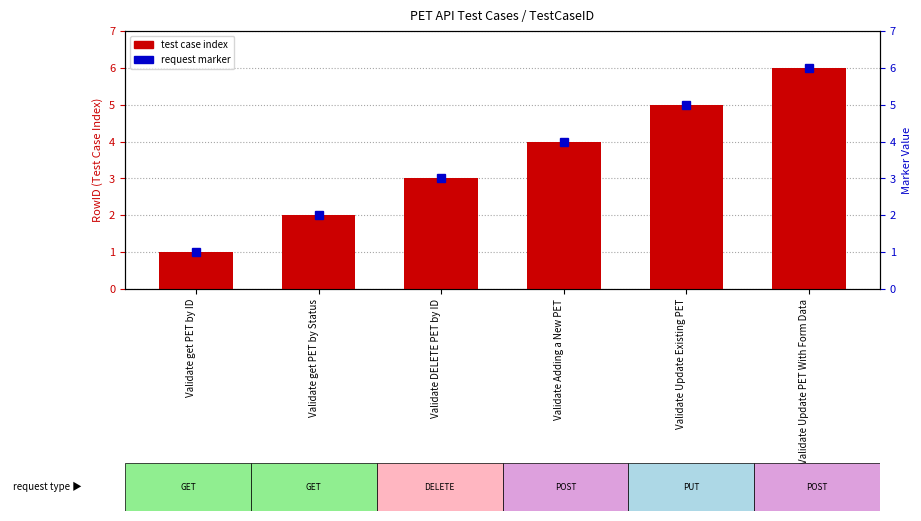

Is it true that the value at Validate get PET by ID is 0?

False